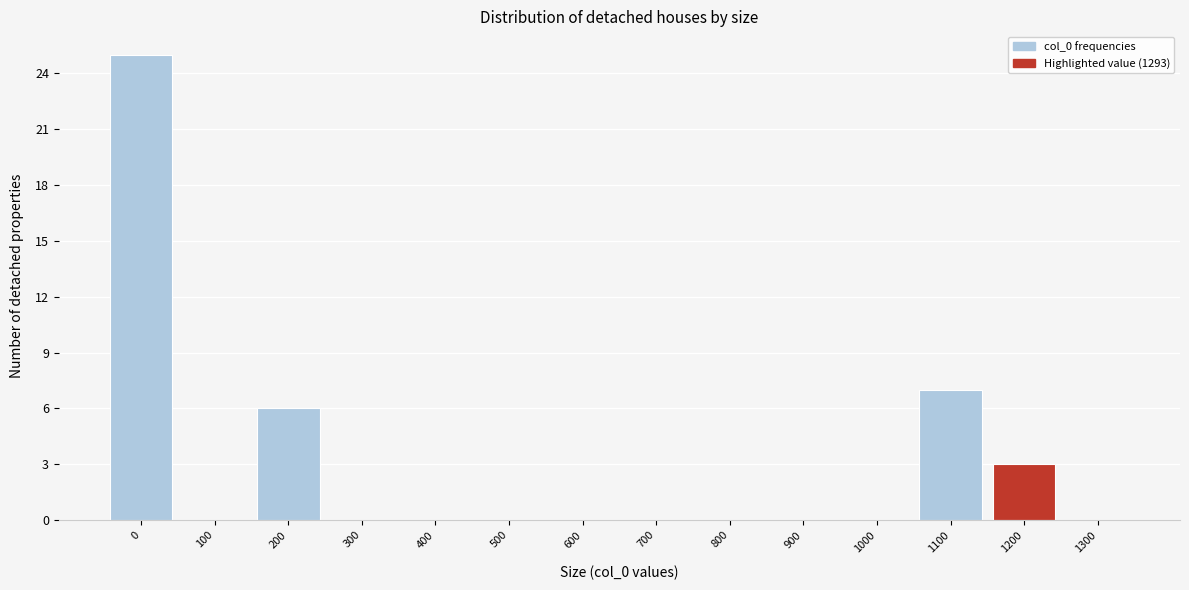

Reading left to right, transcribe all the data shown in this chart.

0=25	100=0	200=6	300=0	400=0	500=0	600=0	700=0	800=0	900=0	1000=0	1100=7	1200=3	1300=0